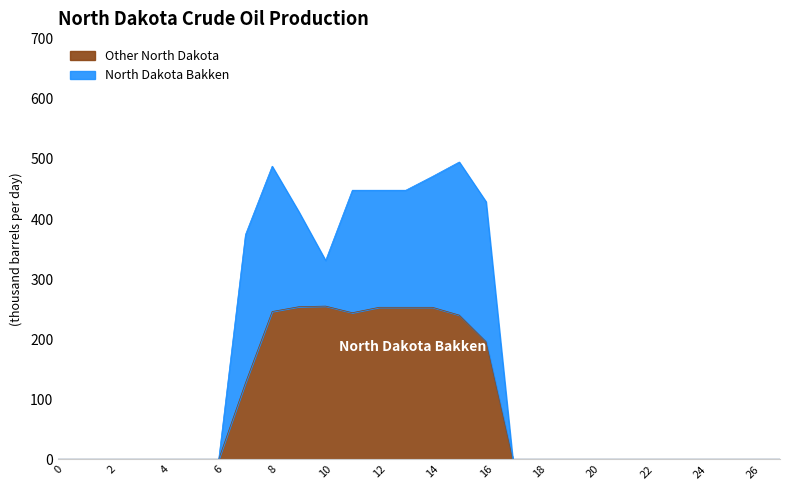

Reading left to right, list all the values displayed in this chart.

0	0	0	0	0	0	0	127	246	254	255	244	253	253	253	240	196	0	0	0	0	0	0	0	0	0	0	0